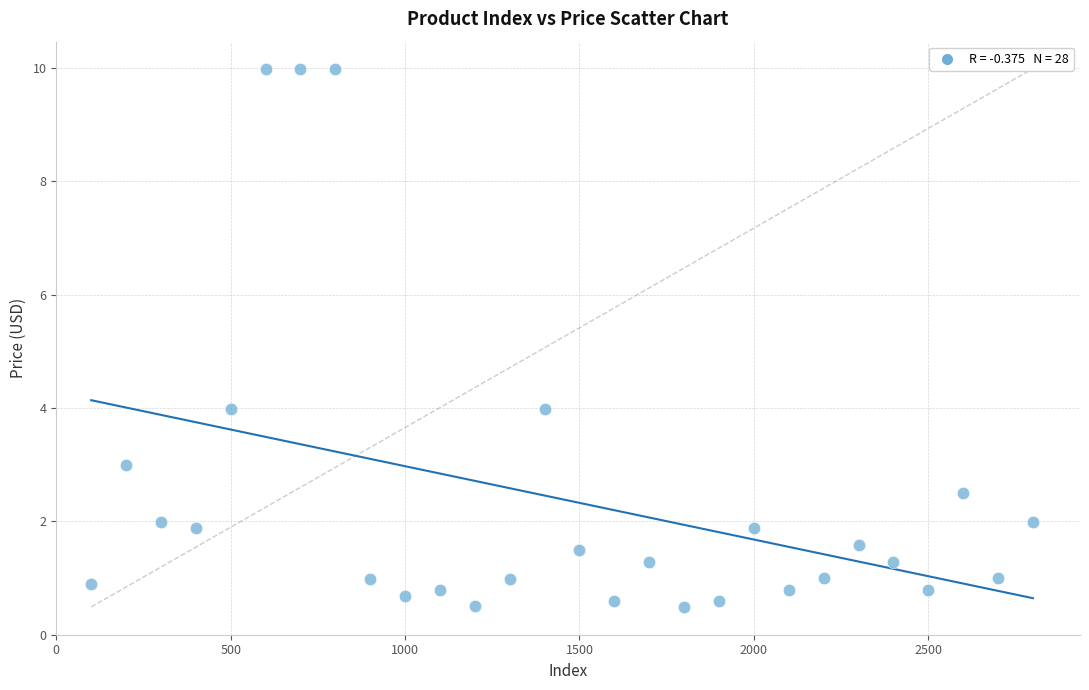

What is the range of Y values (max minus min)?

9.5